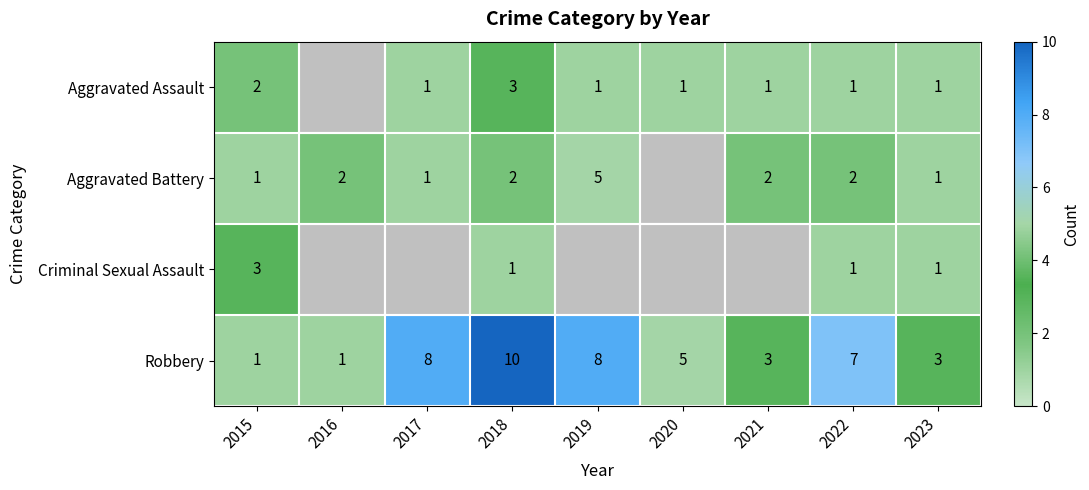

Is the value of Aggravated Battery at 2022 greater than the value of Criminal Sexual Assault at 2015?

No